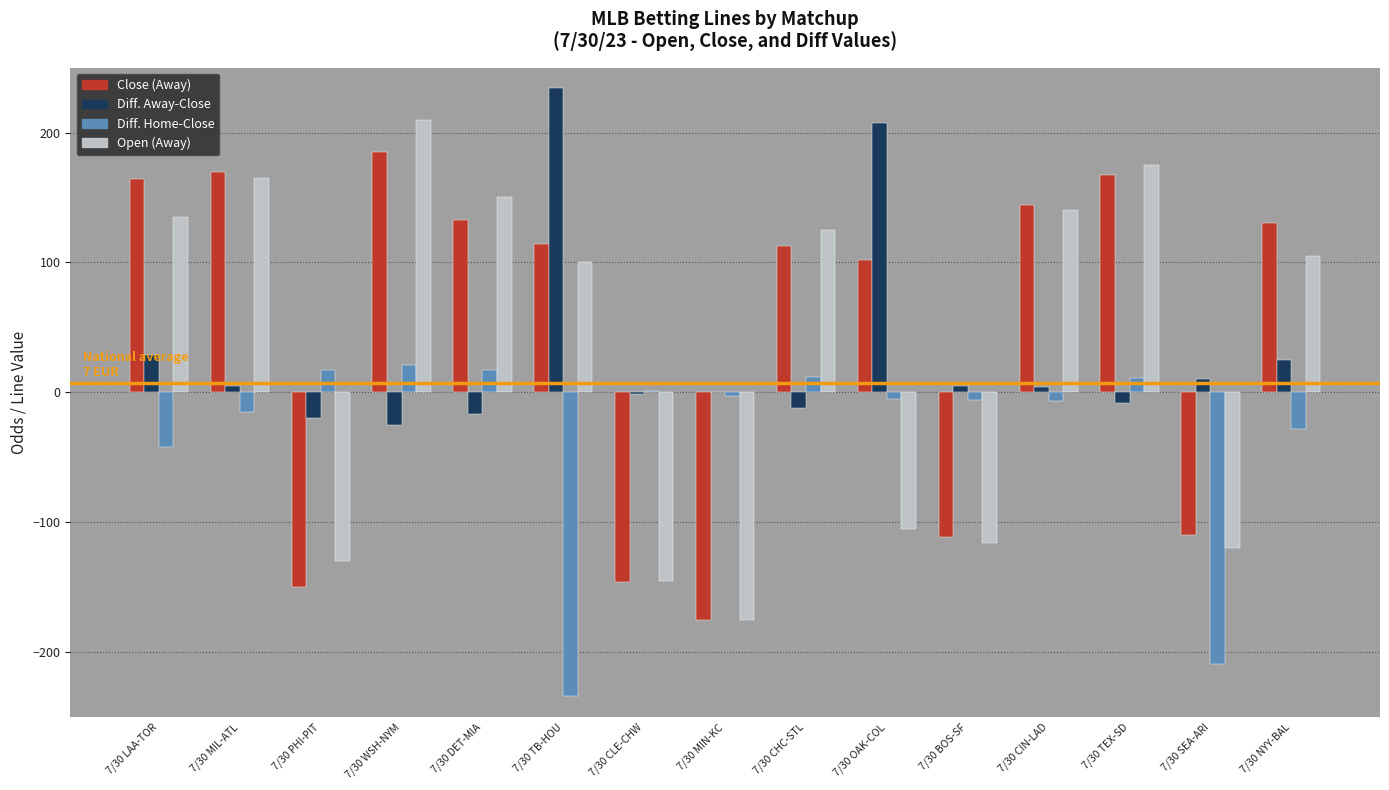

Count the number of categories in the chart.

15